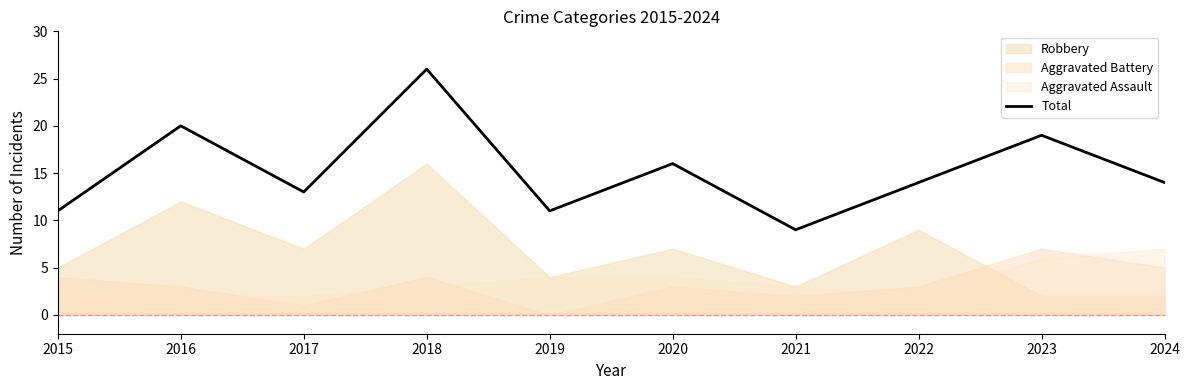

Is it true that the value at 2019 is 7?

False